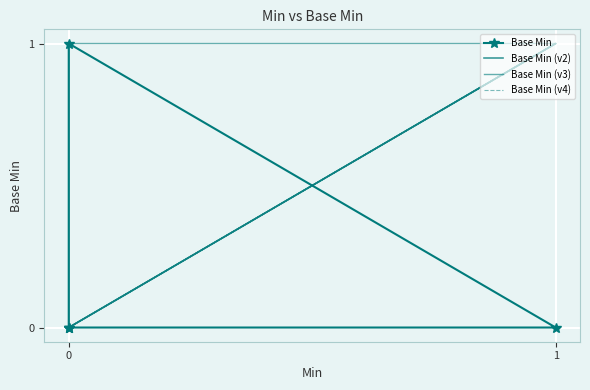

What is the difference between the maximum and second lowest values in the Base Min (v3) series?

1